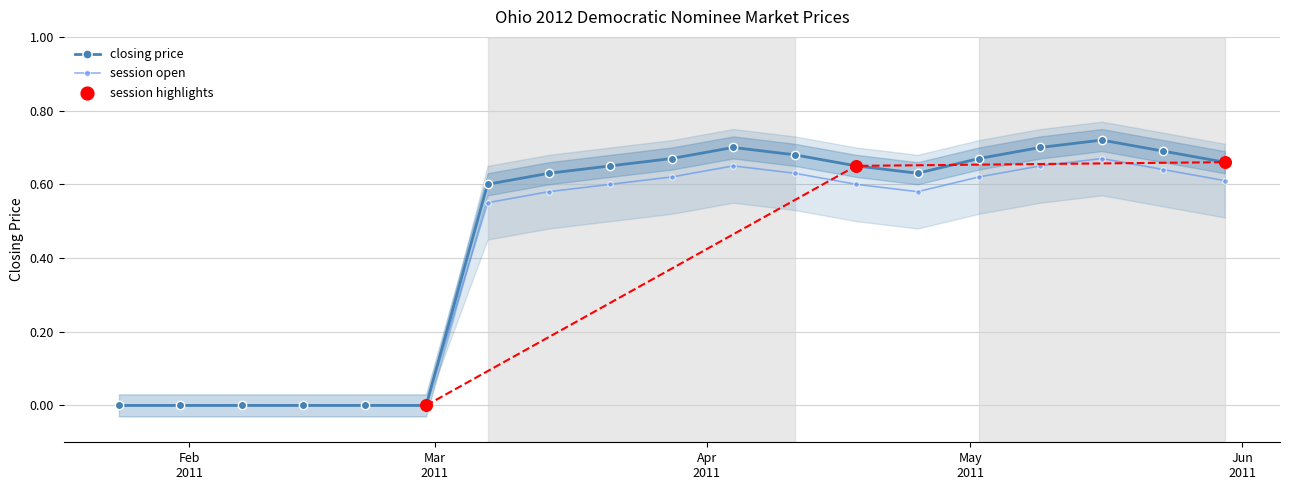

Which series contains the lowest Y value?

session open